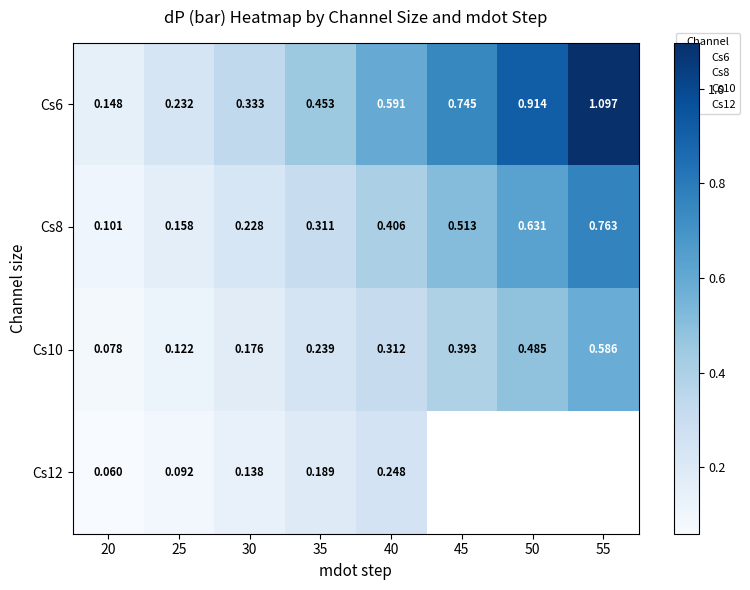

Between 45 and 50, which series saw the biggest shift?

Cs6